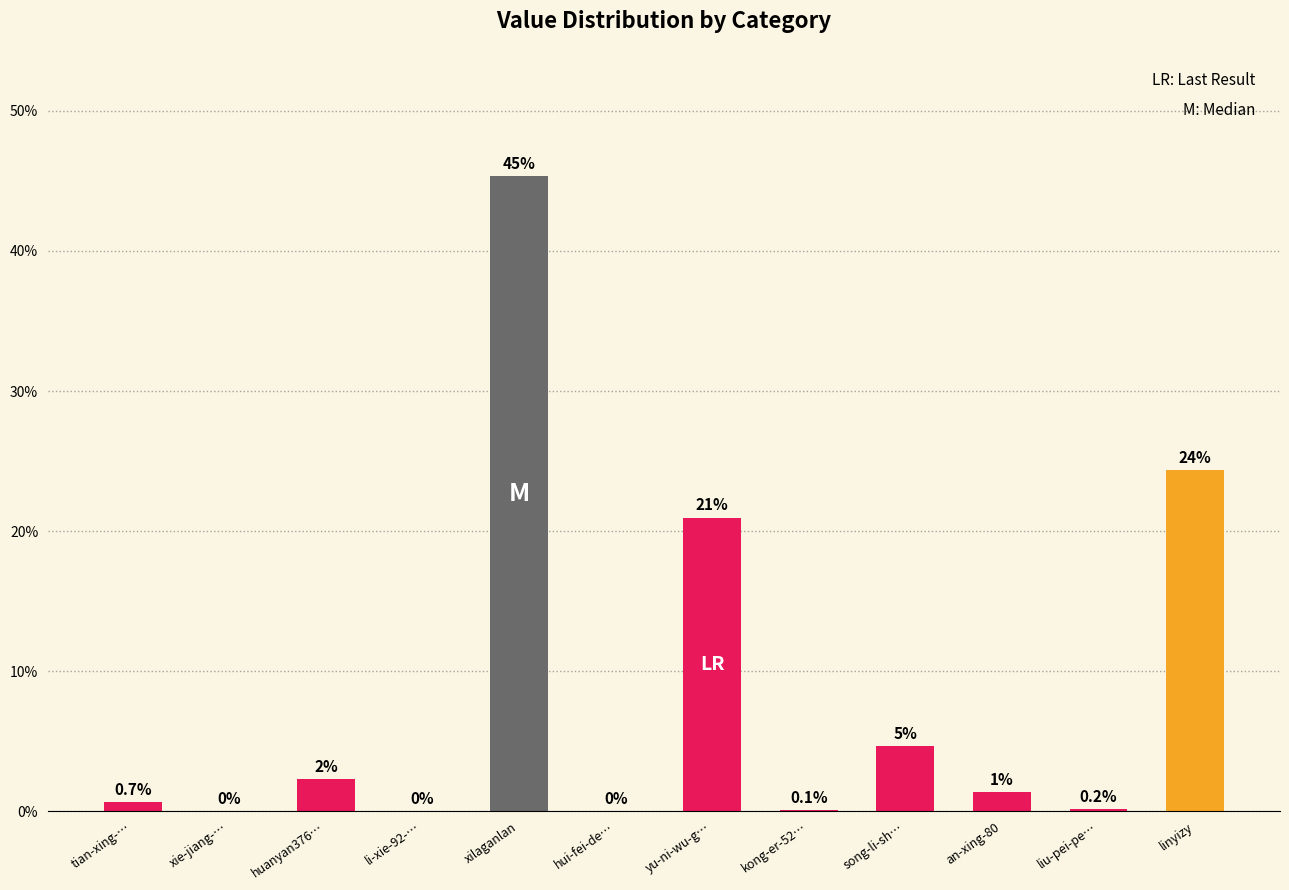

At which label is the value closest to 22?

yu-ni-wu-g…